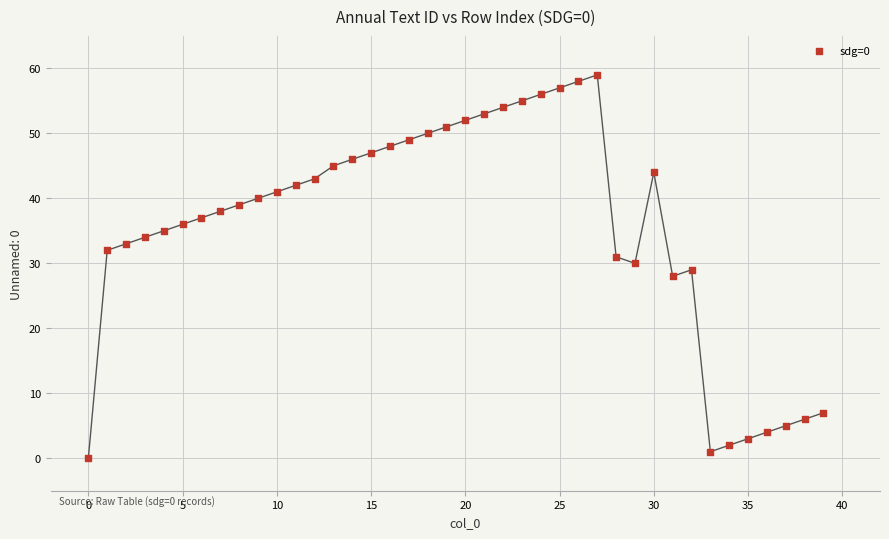

What is the range of Y values (max minus min)?

59